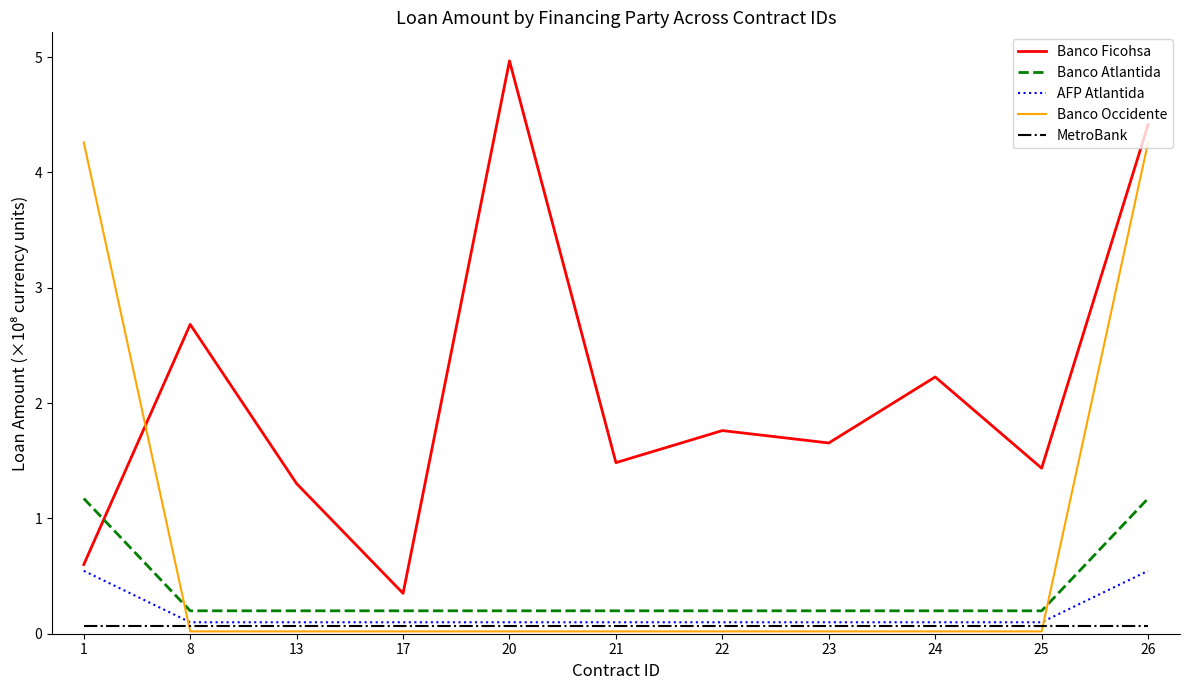

Rank the series by their maximum value, from highest to lowest.

Banco Ficohsa, Banco Occidente, Banco Atlantida, AFP Atlantida, MetroBank